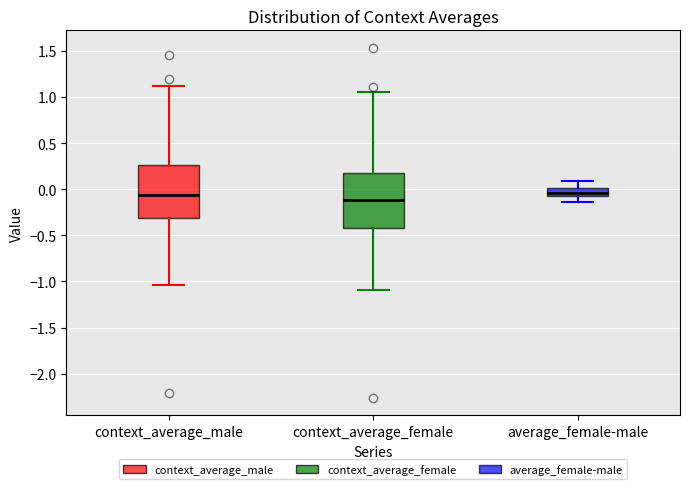

Reading left to right, read every box against the y-axis: the position of its median line, the range the box covers, and the ends of its whiskers. The values are not printed on the chart, so give them approximately, as read against the axis.

context_average_male: median -0.05, box -0.30 to 0.25, whiskers -1.05 to 1.10
context_average_female: median -0.10, box -0.40 to 0.15, whiskers -1.10 to 1.05
average_female-male: median -0.05 (inside the box), box -0.05 to 0.00, whiskers -0.15 to 0.10